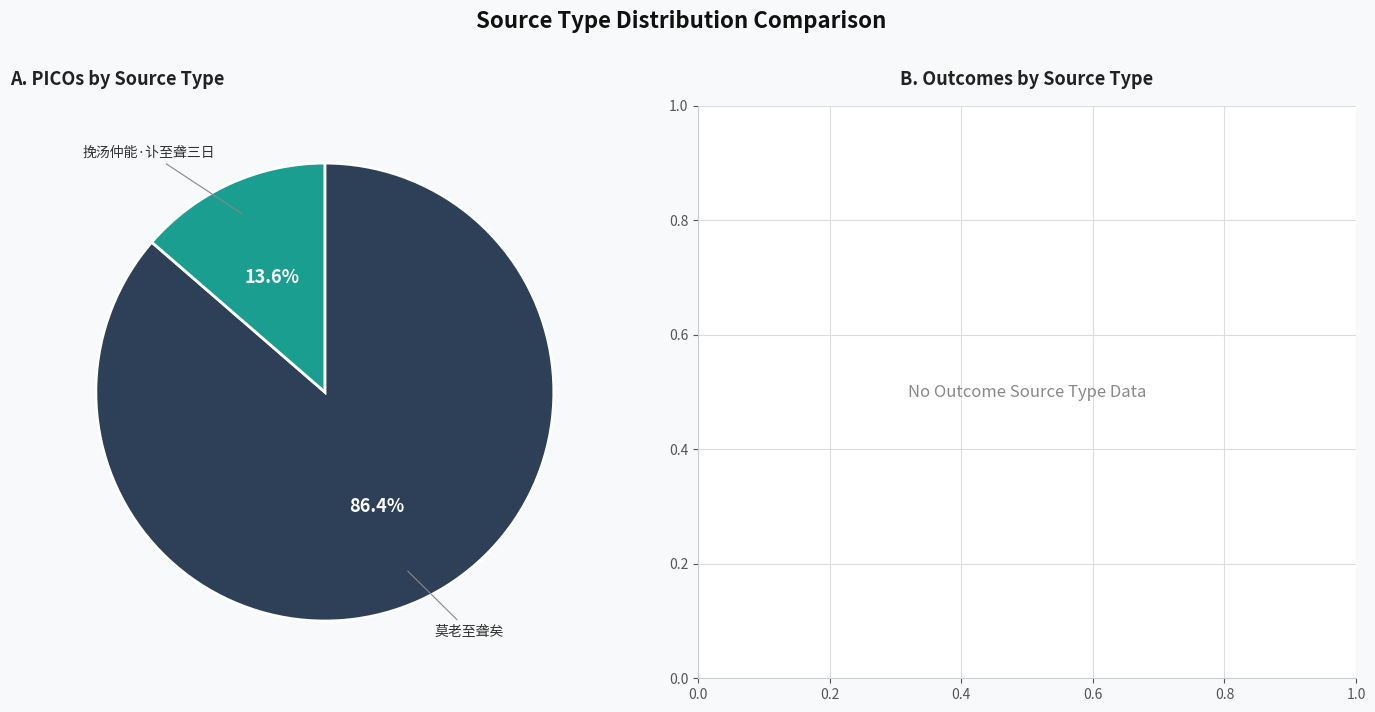

What percentage is NOT represented by 莫老至聋矣?

13.6%